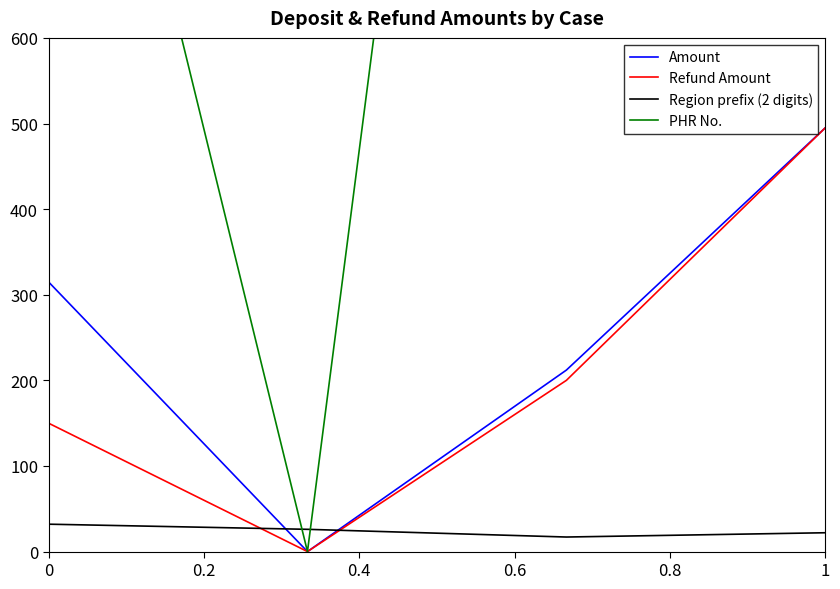

The value of Refund Amount at 0 is 150. True or false?

True